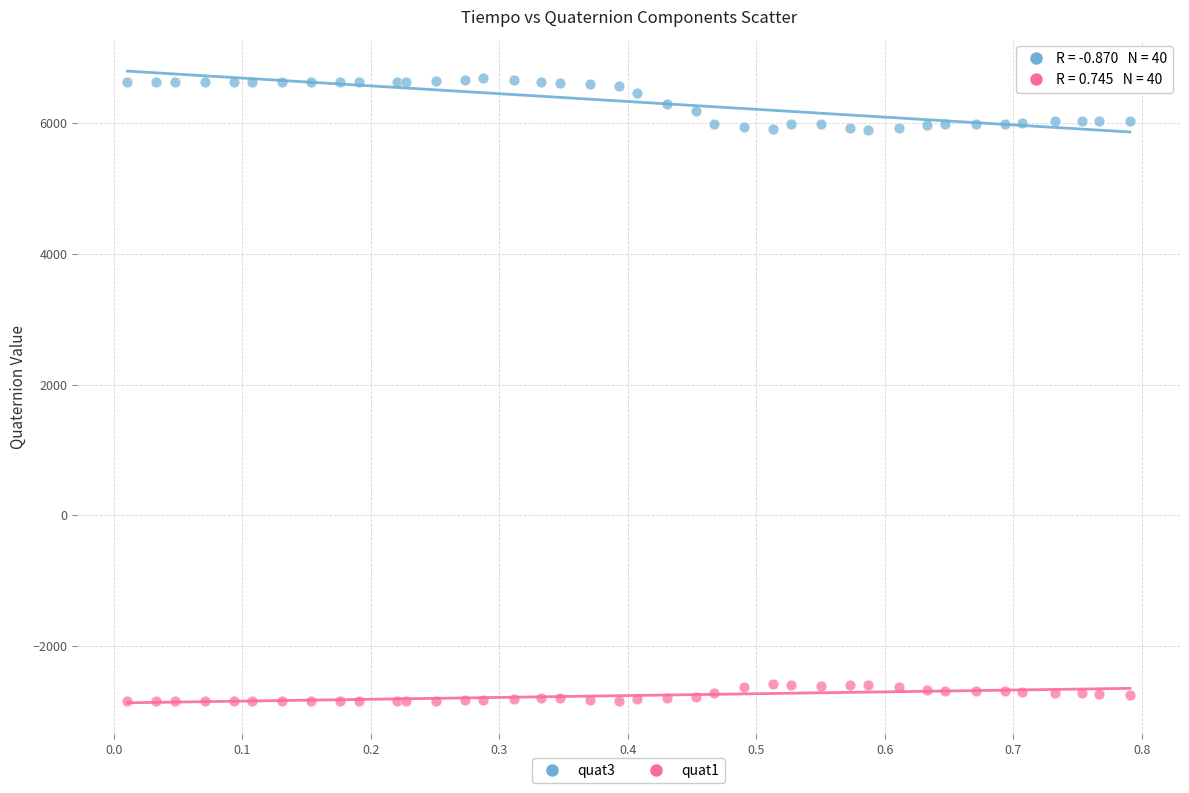

Which series contains the lowest Y value?

quat1